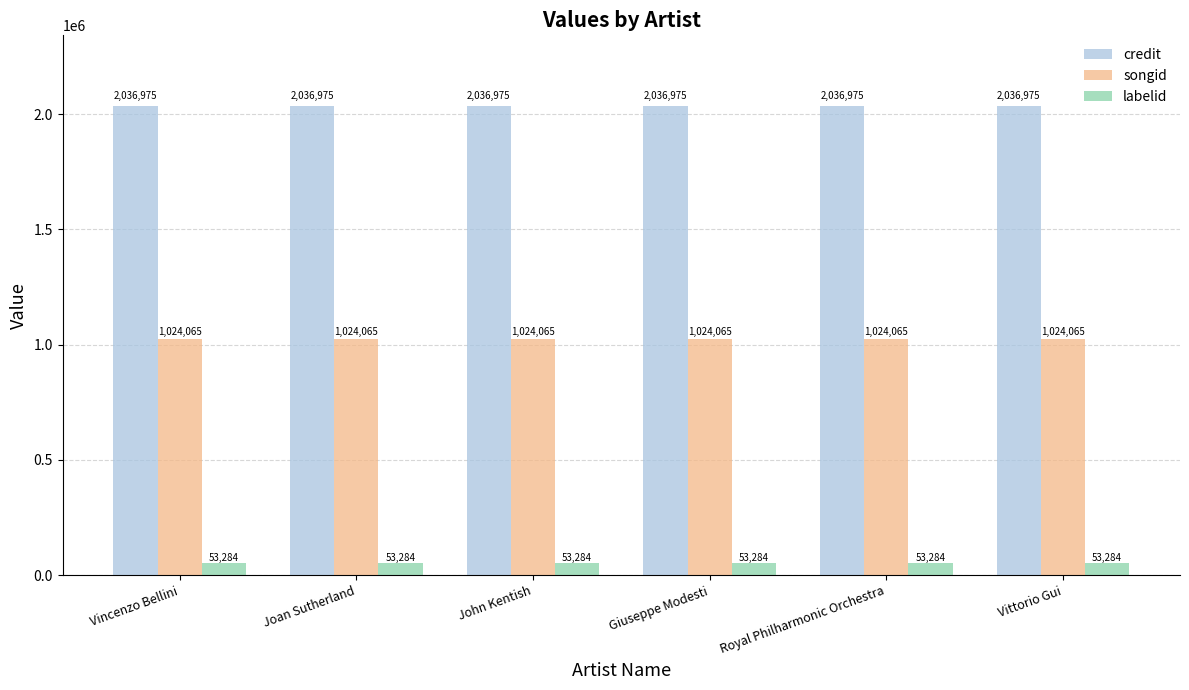

Reading left to right, transcribe all the data shown in this chart.

credit: 2036975	2036975	2036975	2036975	2036975	2036975
songid: 1024065	1024065	1024065	1024065	1024065	1024065
labelid: 53284	53284	53284	53284	53284	53284